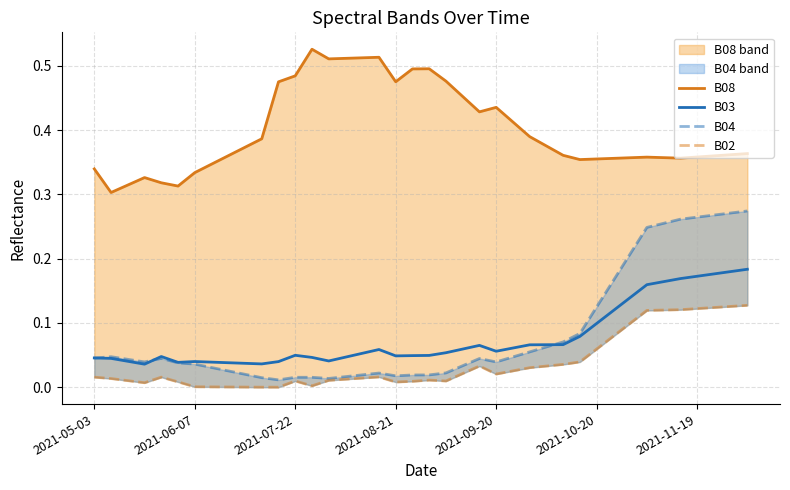

How many categories are shown in the chart?

40